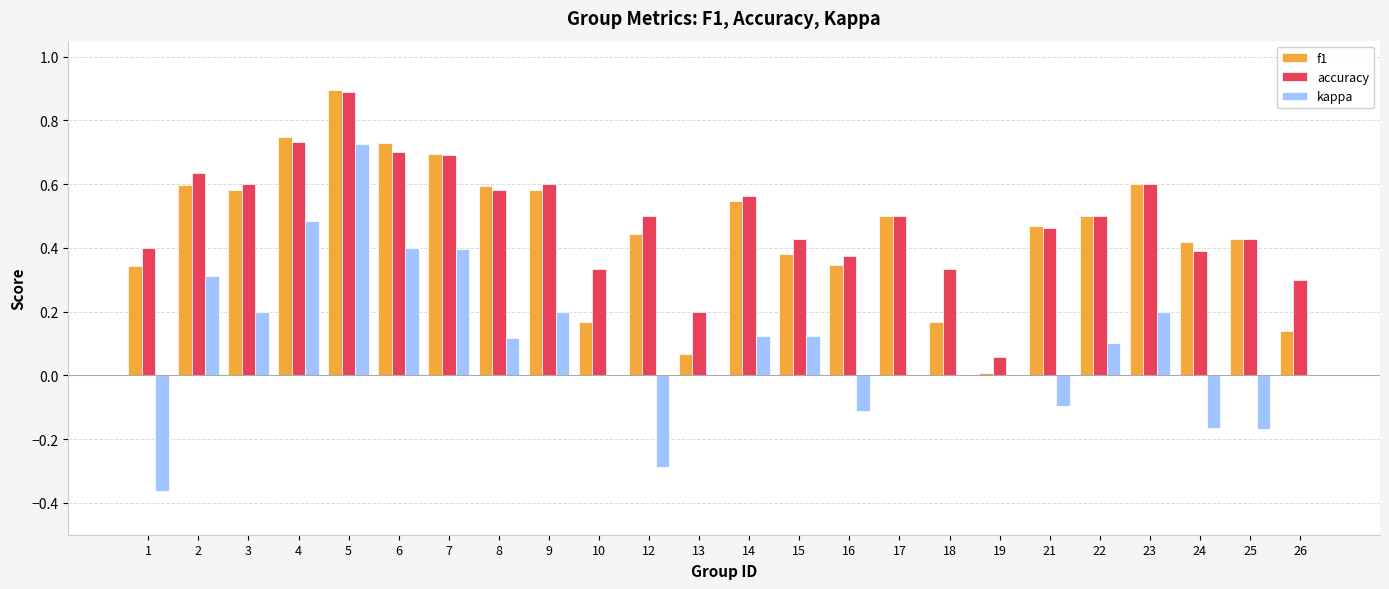

At which category is the sum across all series the highest?

5